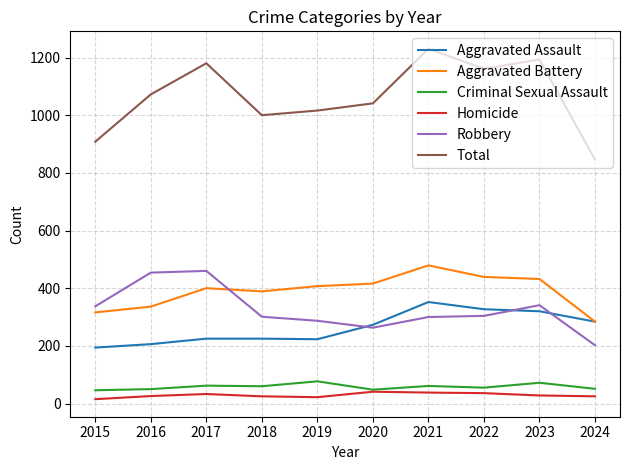

What is the maximum value shown in the chart?

1230